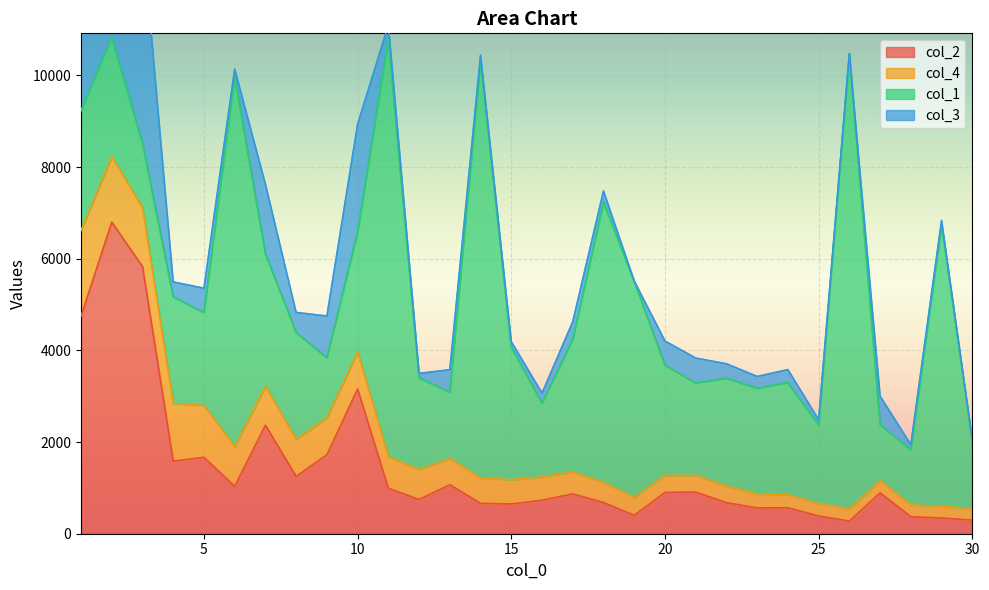

At 8, list the series in order from smallest to largest.

col_3, col_4, col_2, col_1